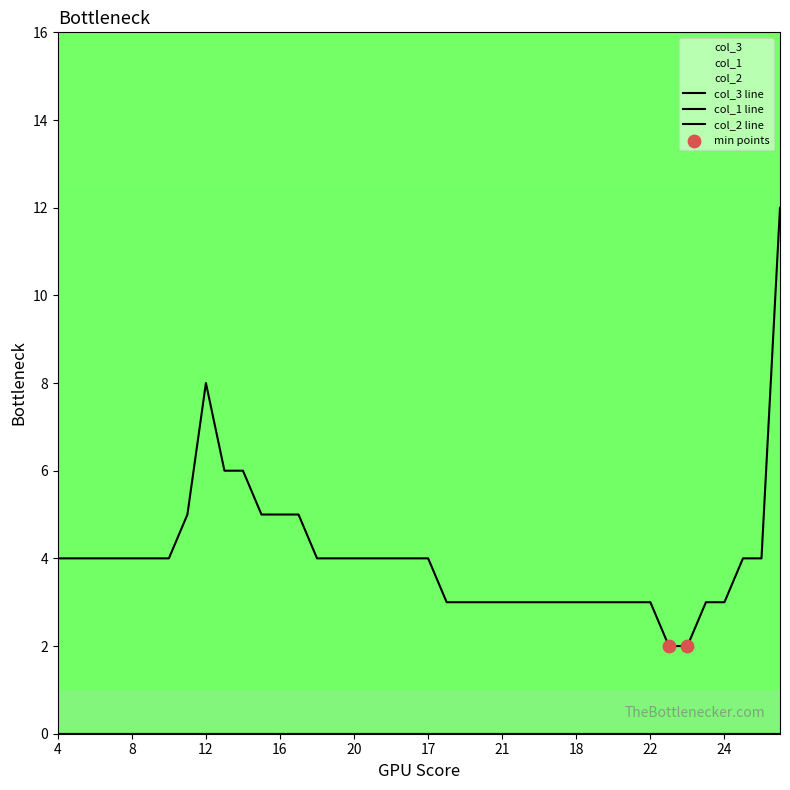

At which category is the sum across all series the highest?

27